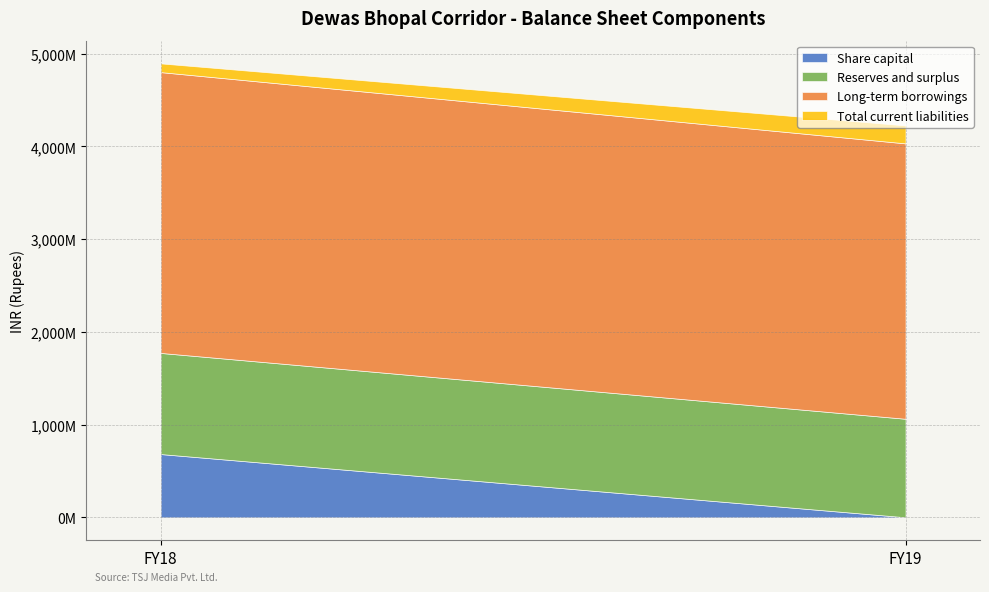

Which has a higher value, FY19 or FY18?

FY18